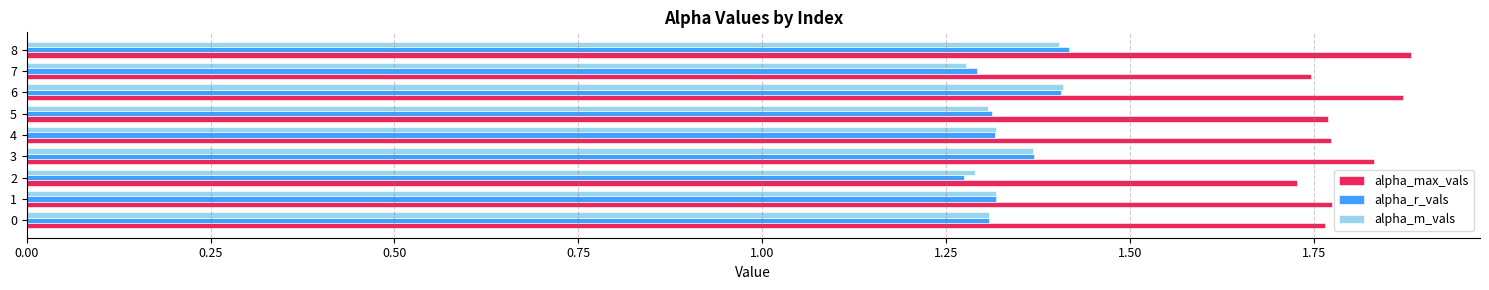

What is the difference between the highest and lowest values at 4?

0.5